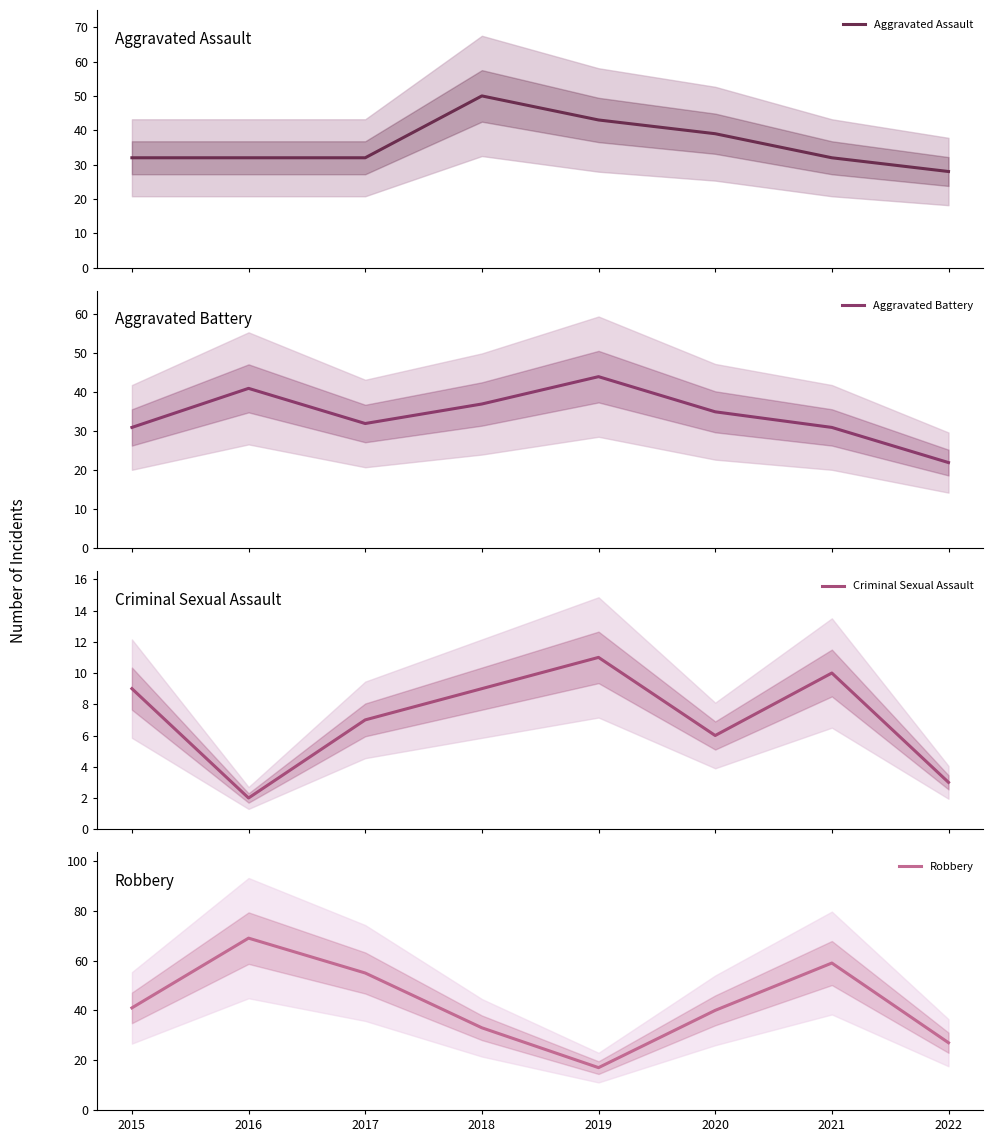

What is the sum of all Aggravated Battery values?

273